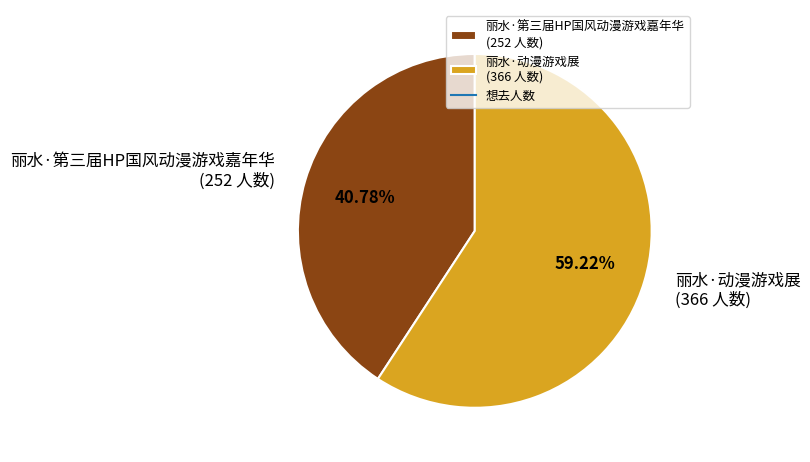

Does 丽水·第三届HP国风动漫游戏嘉年华 account for over 50% of the chart?

No